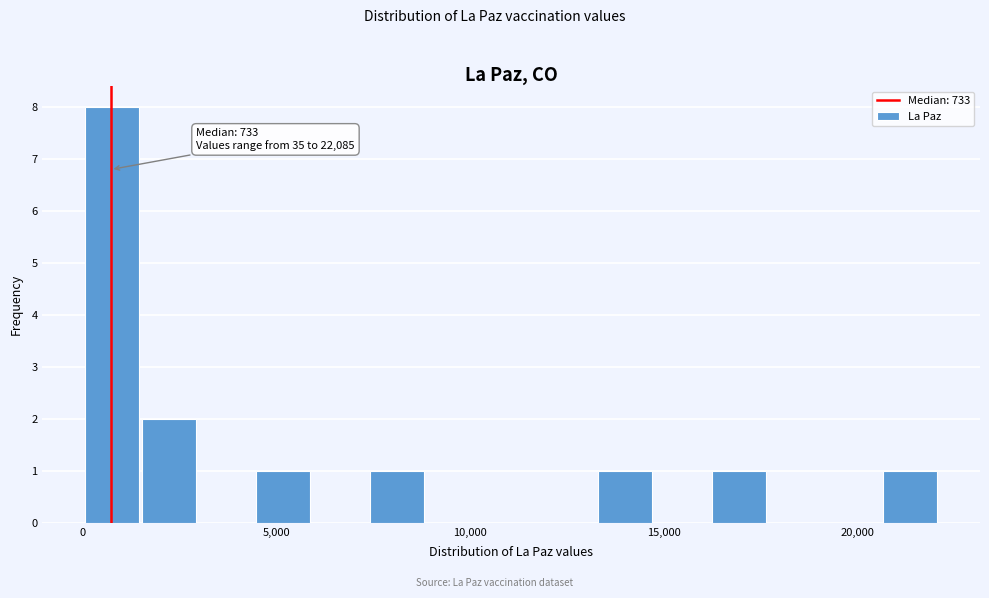

Around what value on the x-axis is the tallest bar? Give the approximate position of its centre, as read against the axis.

1000